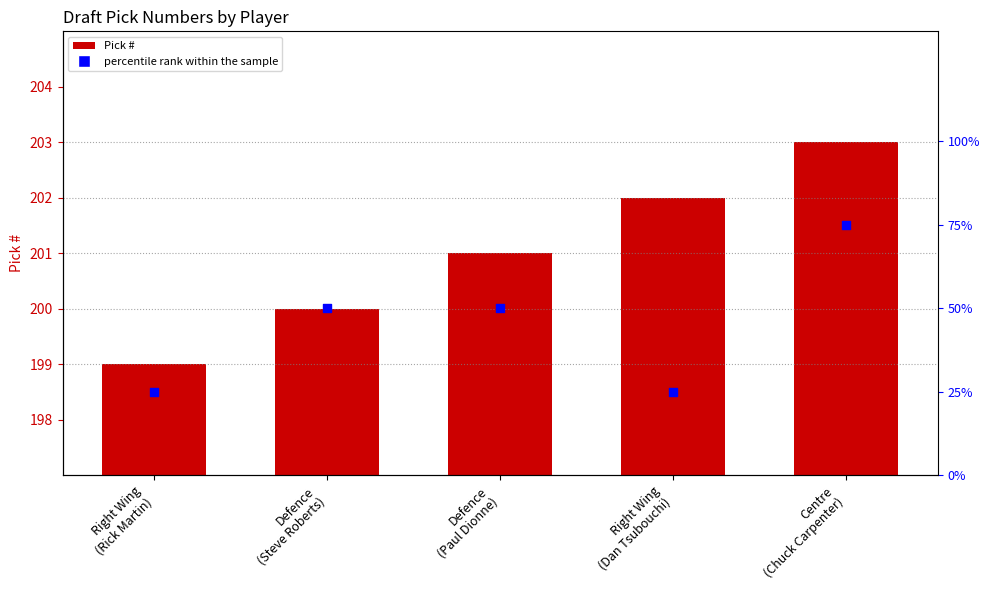

Which series contains the lowest Y value?

percentile rank within the sample